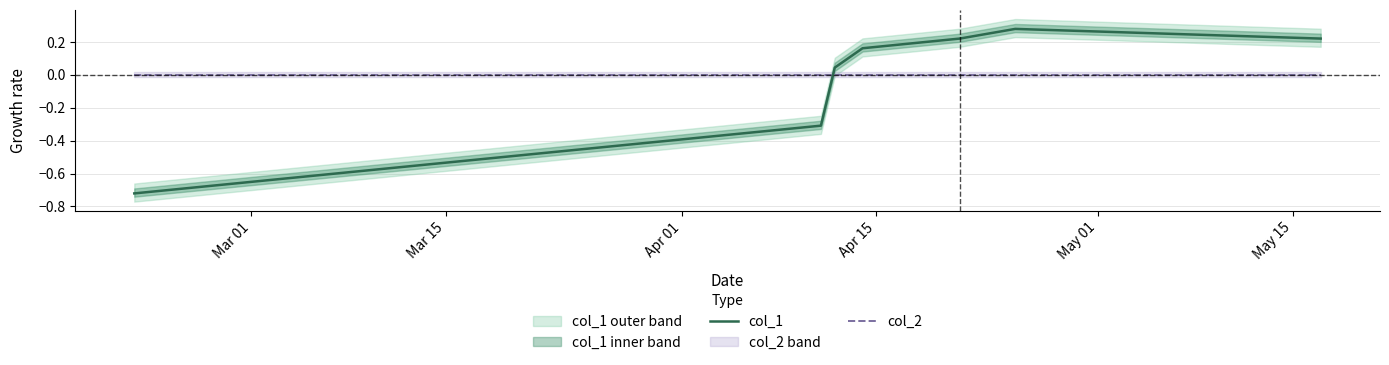

True or false: col_2 and col_1 intersect in this chart.

True